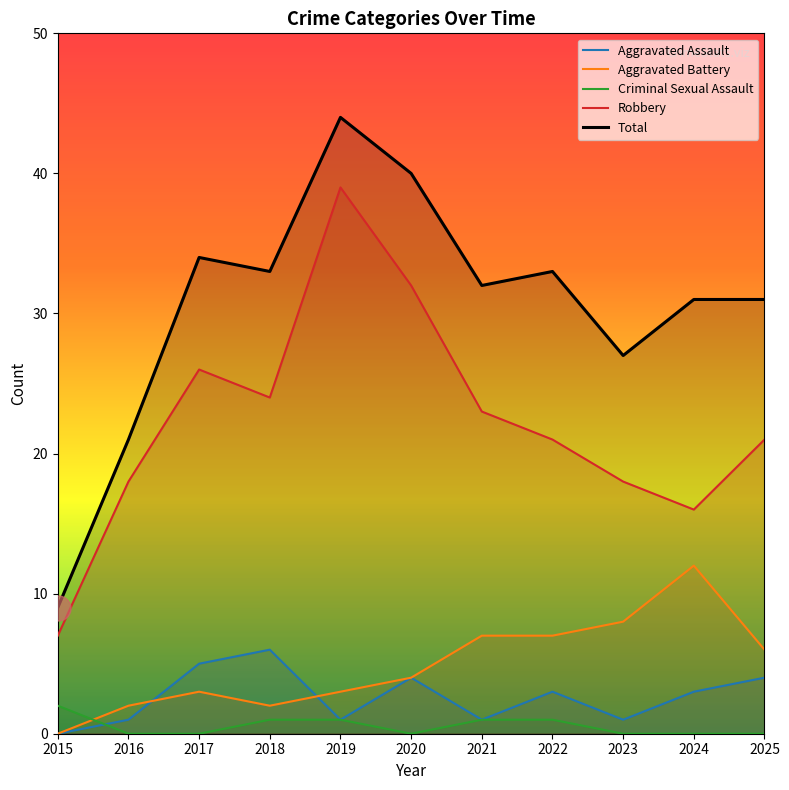

Reading left to right, transcribe all the data shown in this chart.

Aggravated Assault: 2015=0	2016=1	2017=5	2018=6	2019=1	2020=4	2021=1	2022=3	2023=1	2024=3	2025=4
Aggravated Battery: 2015=0	2016=2	2017=3	2018=2	2019=3	2020=4	2021=7	2022=7	2023=8	2024=12	2025=6
Criminal Sexual Assault: 2015=2	2016=0	2017=0	2018=1	2019=1	2020=0	2021=1	2022=1	2023=0	2024=0	2025=0
Robbery: 2015=7	2016=18	2017=26	2018=24	2019=39	2020=32	2021=23	2022=21	2023=18	2024=16	2025=21
Total: 2015=9	2016=21	2017=34	2018=33	2019=44	2020=40	2021=32	2022=33	2023=27	2024=31	2025=31